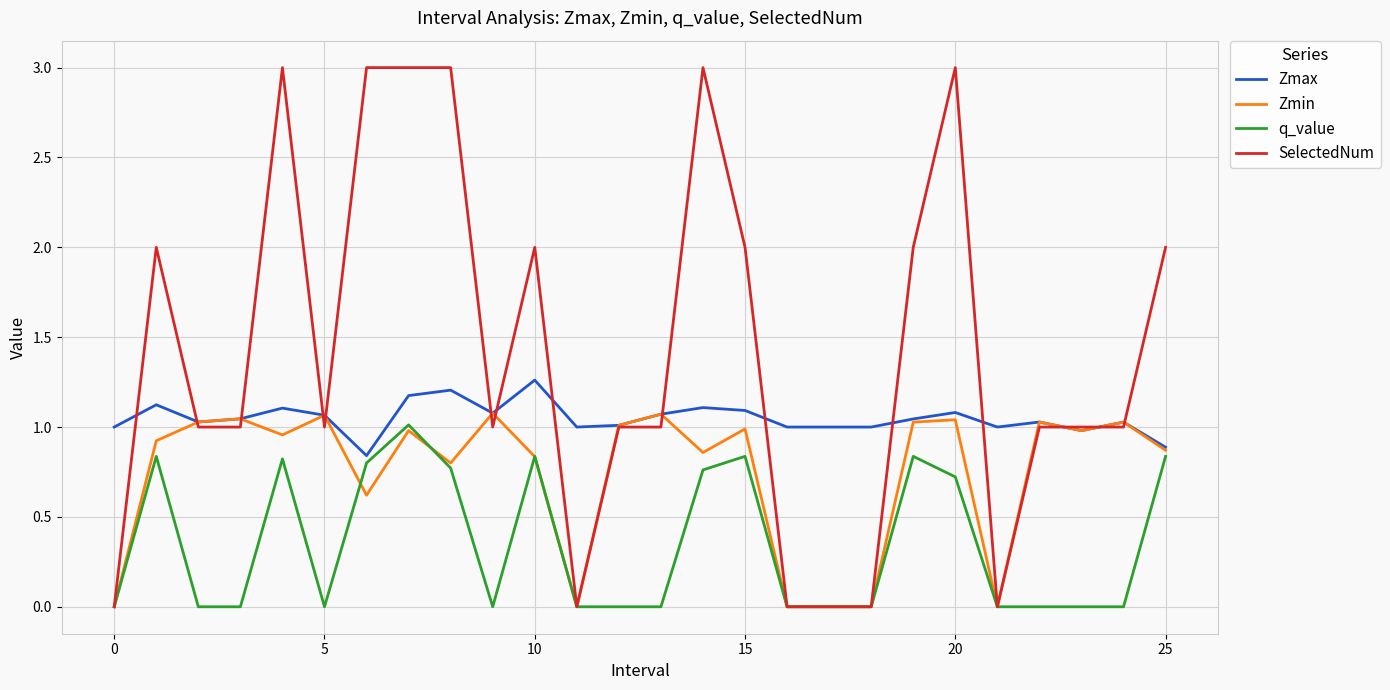

Rank the series by their average value, from lowest to highest.

q_value, Zmin, Zmax, SelectedNum